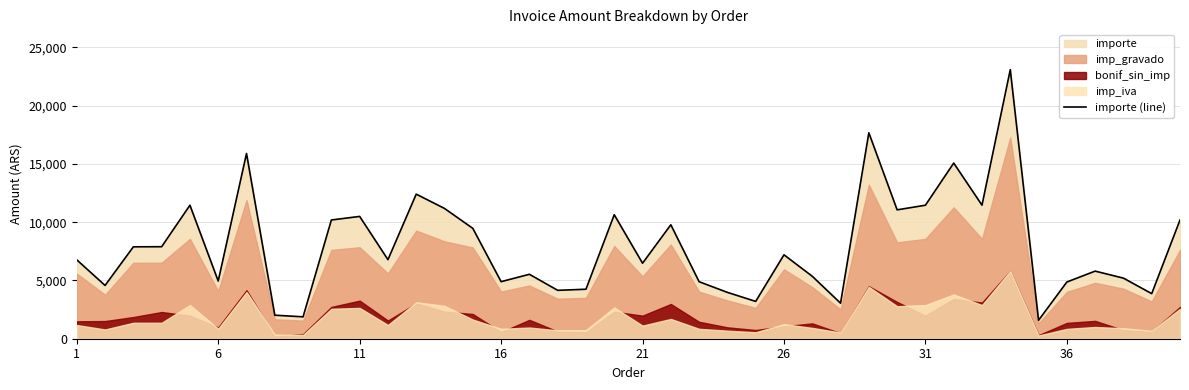

What is the sum of the values at 13 and 33?

34258.8